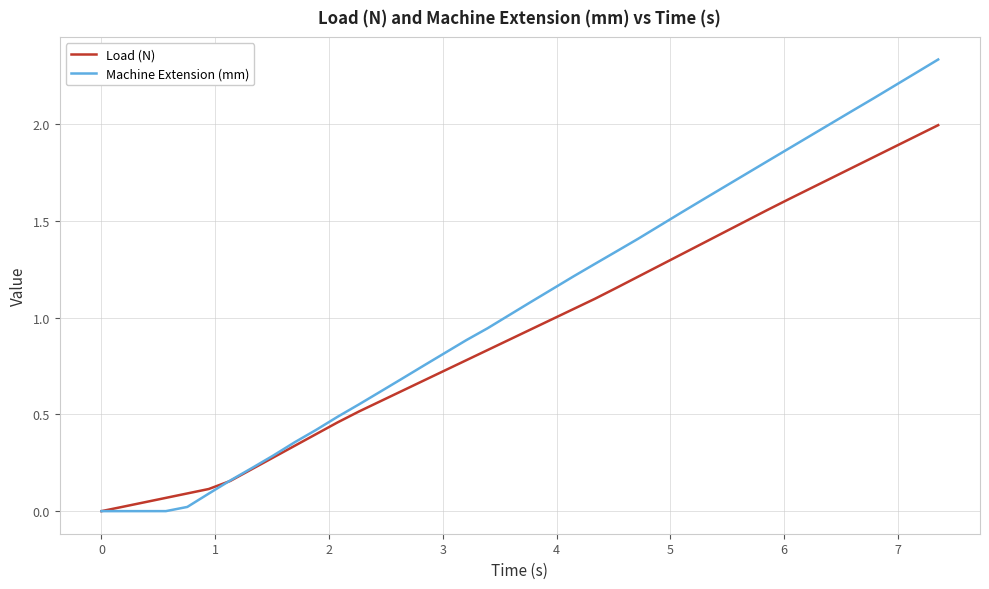

List the series in order of their overall mean, lowest first.

Load (N), Machine Extension (mm)